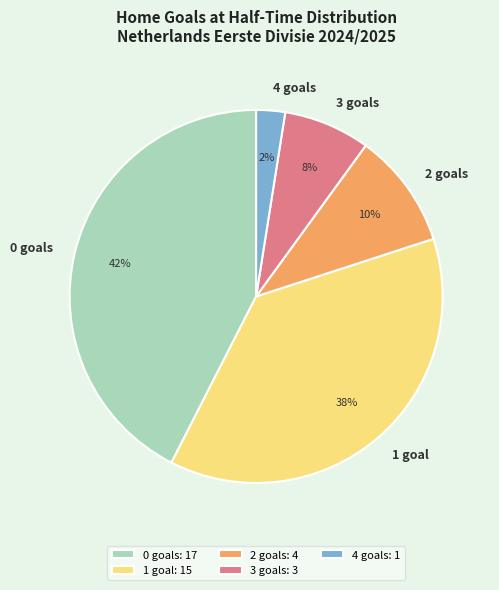

To the nearest percent, what is the difference between the largest and smallest slice percentages?

40%